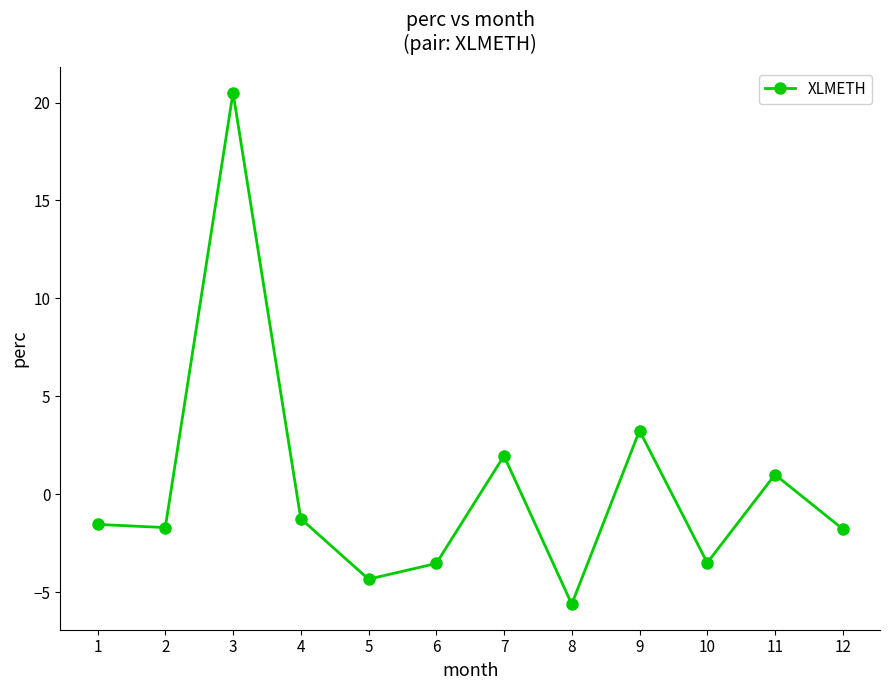

Is it true that the value at 12 is -1.8?

True